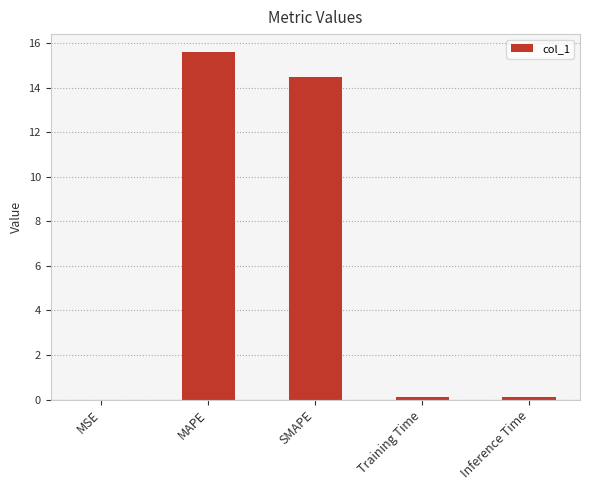

True or false: the data shows 20.5 at SMAPE.

False